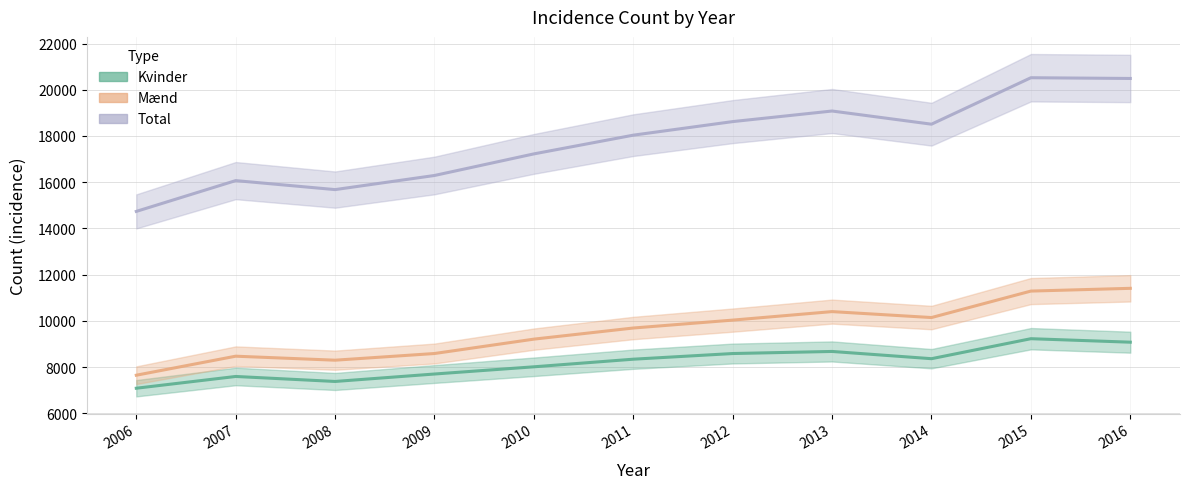

Where is the first local maximum for Kvinder?

2007